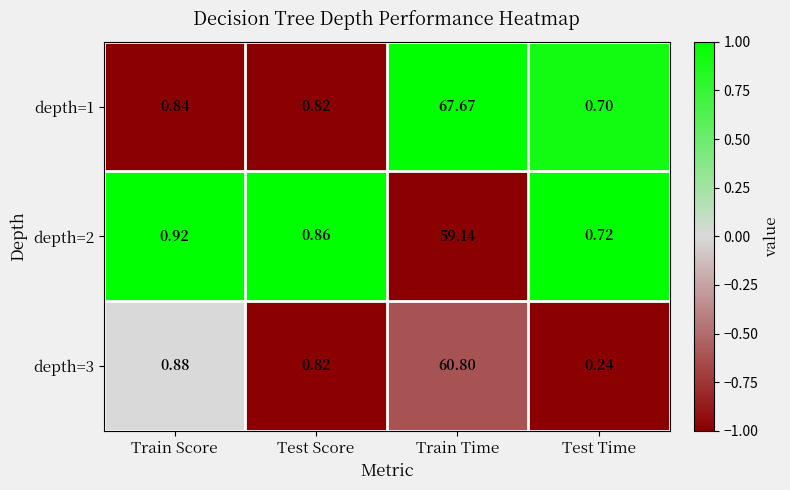

Rank the categories by depth=1 value from highest to lowest.

Train Time, Train Score, Test Score, Test Time